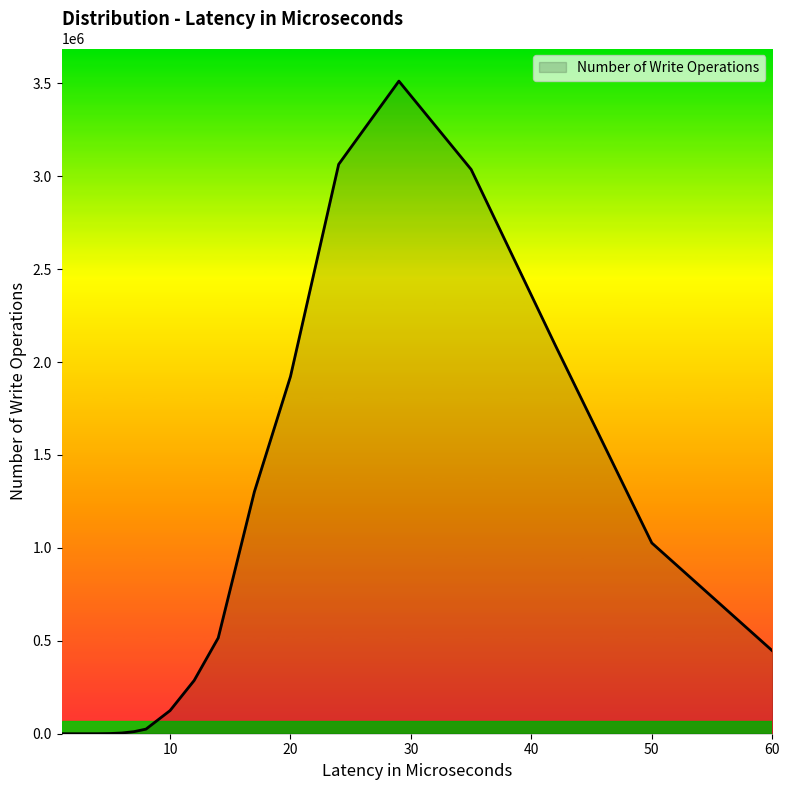

What is the maximum value shown in the chart?

3511270